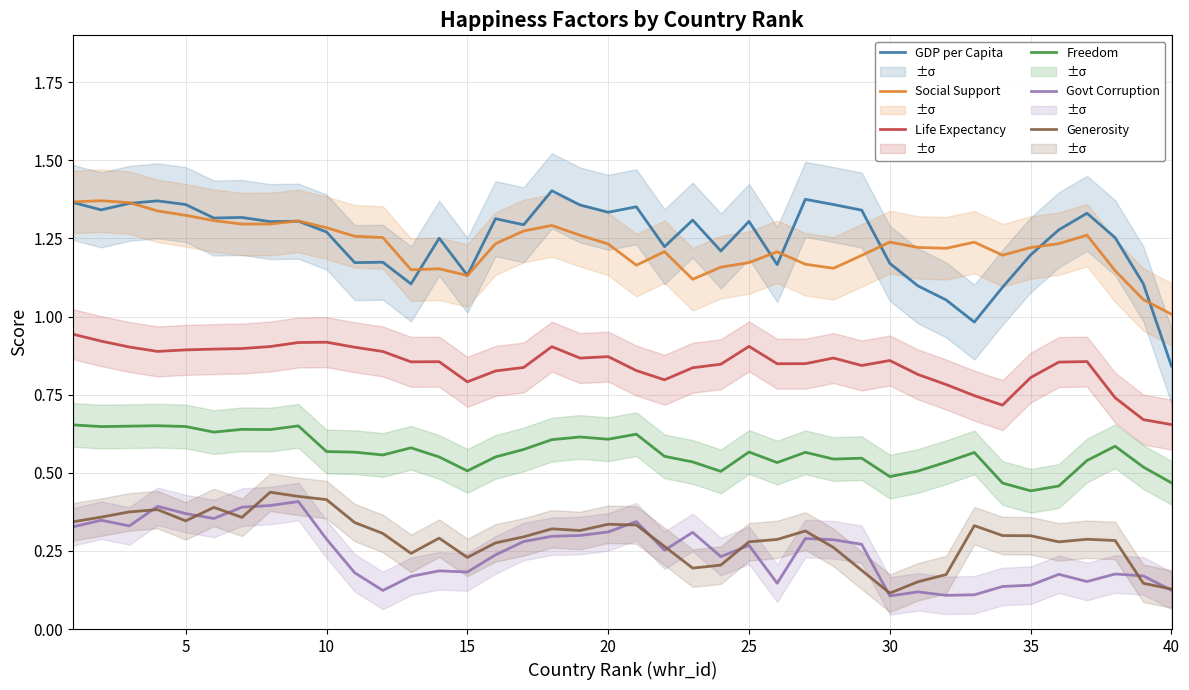

True or false: Govt Corruption and Life Expectancy intersect in this chart.

False